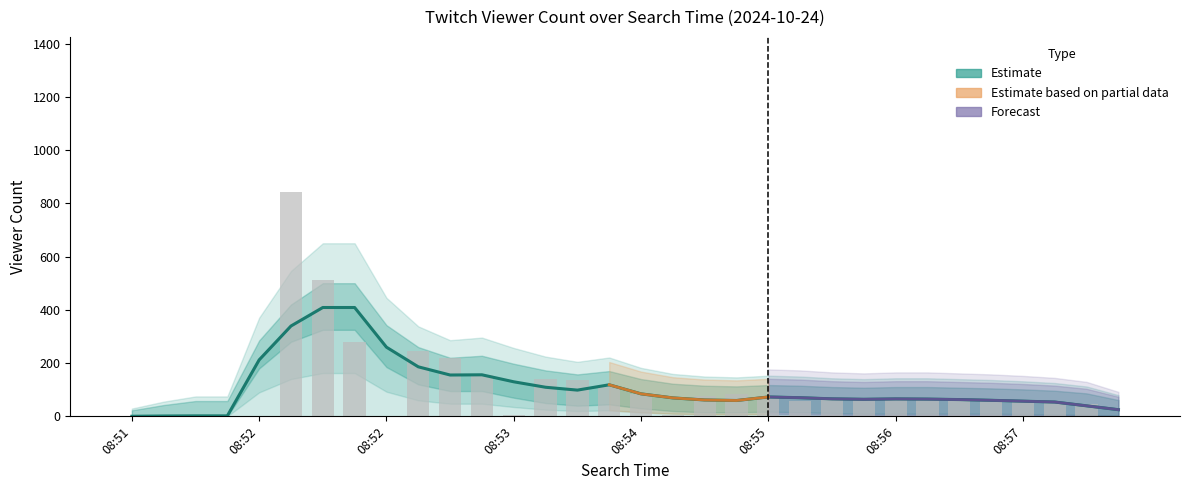

At 2024-10-24 08:55:22, list the series in order from largest to smallest.

Viewer Count Upper, Viewer Count, Viewer Count Lower